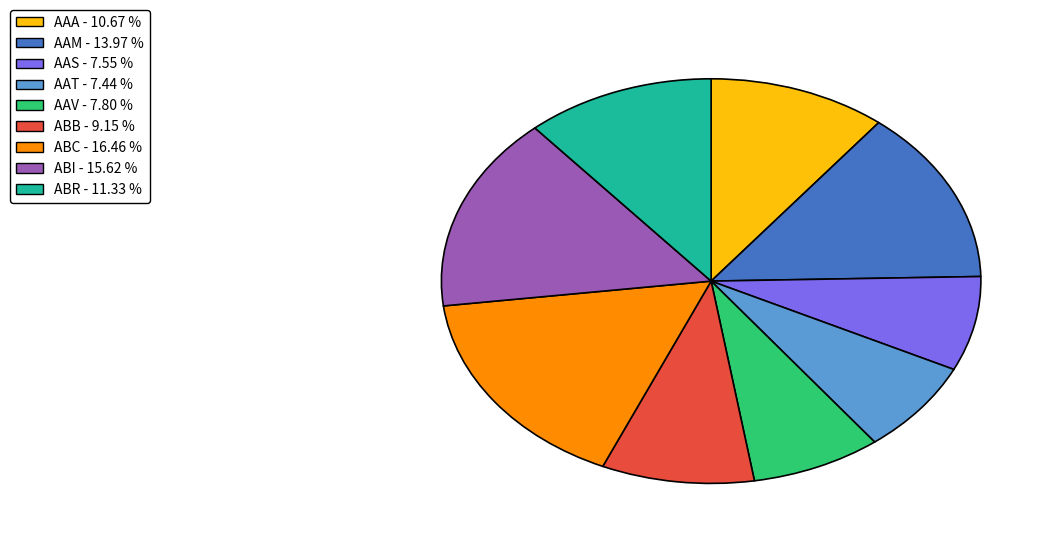

Approximately how many times larger is the value at AAV compared to ABR?

0.7